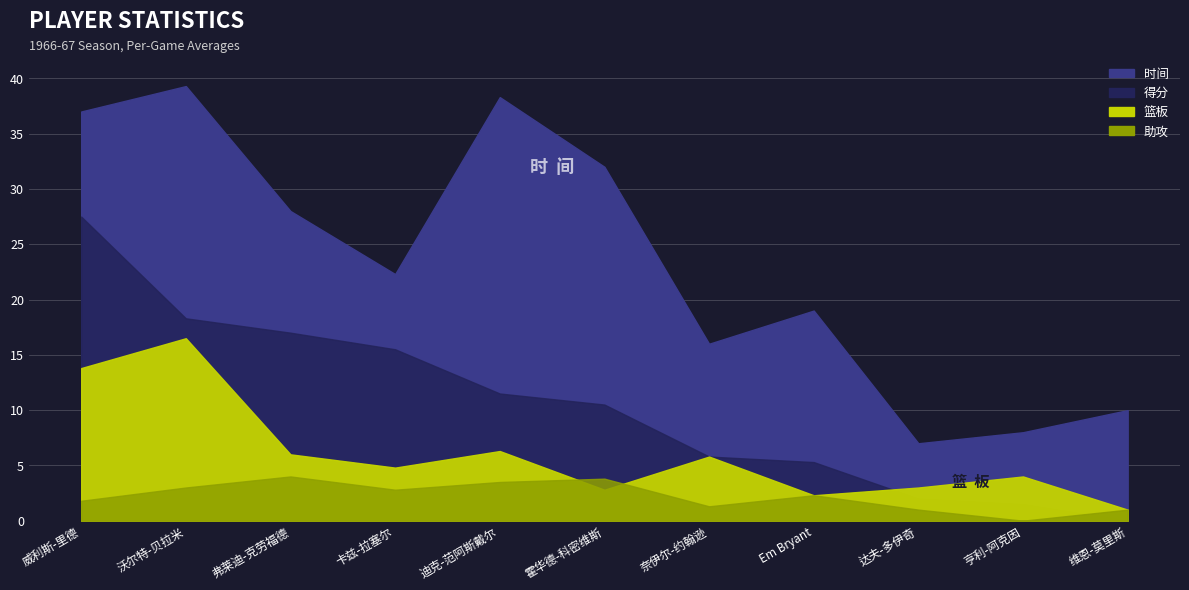

True or false: 出手 has a value of 25.8 at 弗莱迪-克劳福德.

False